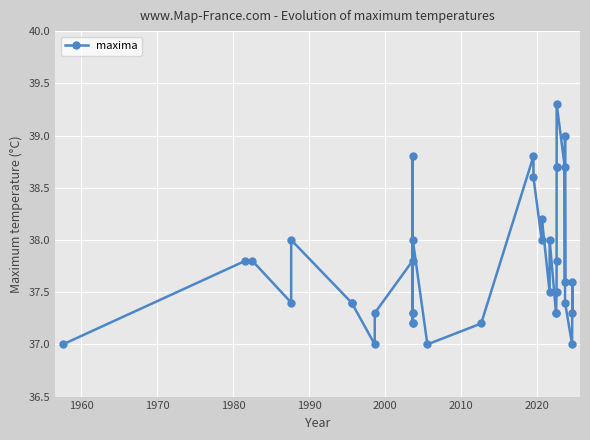

Reading right to left, transcribe all the data shown in this chart.

37.3	37.6	37.0	37.4	39.0	37.6	38.7	39.3	38.7	38.7	37.8	37.5	37.3	37.3	38.0	37.5	38.2	38.0	38.6	38.8	37.2	37.0	38.0	37.2	37.3	37.3	37.2	38.8	37.8	37.3	37.0	37.4	37.4	38.0	37.4	37.8	37.8	37.0